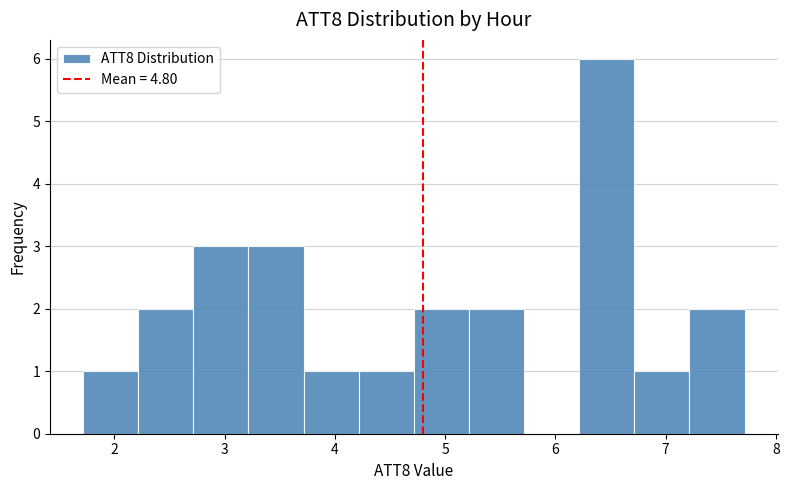

How tall is the bar that spans 3.7 to 4.2 on the x-axis? Neither the bar edges nor the heights are printed on the chart, so give them approximately, as read against the axes.

1